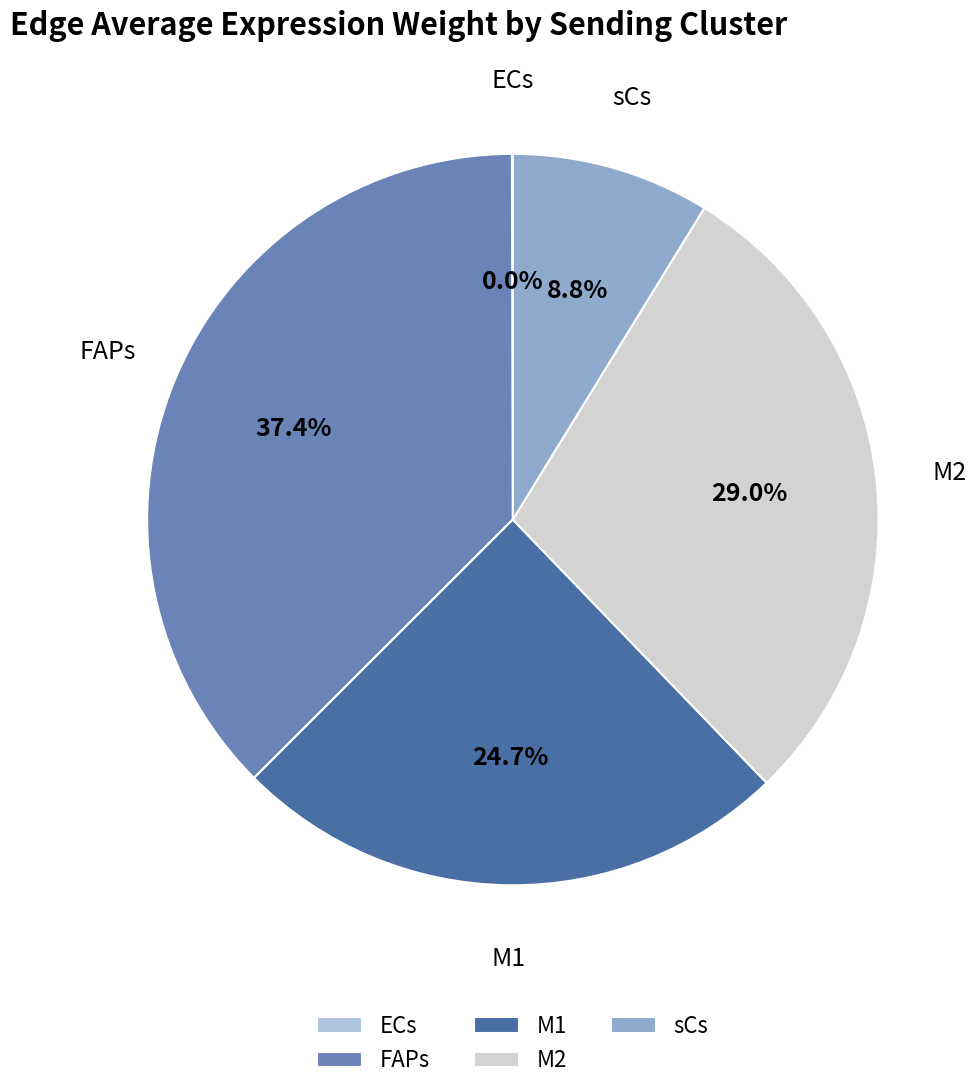

To the nearest percent, what is the difference between the largest and smallest slice percentages?

37%